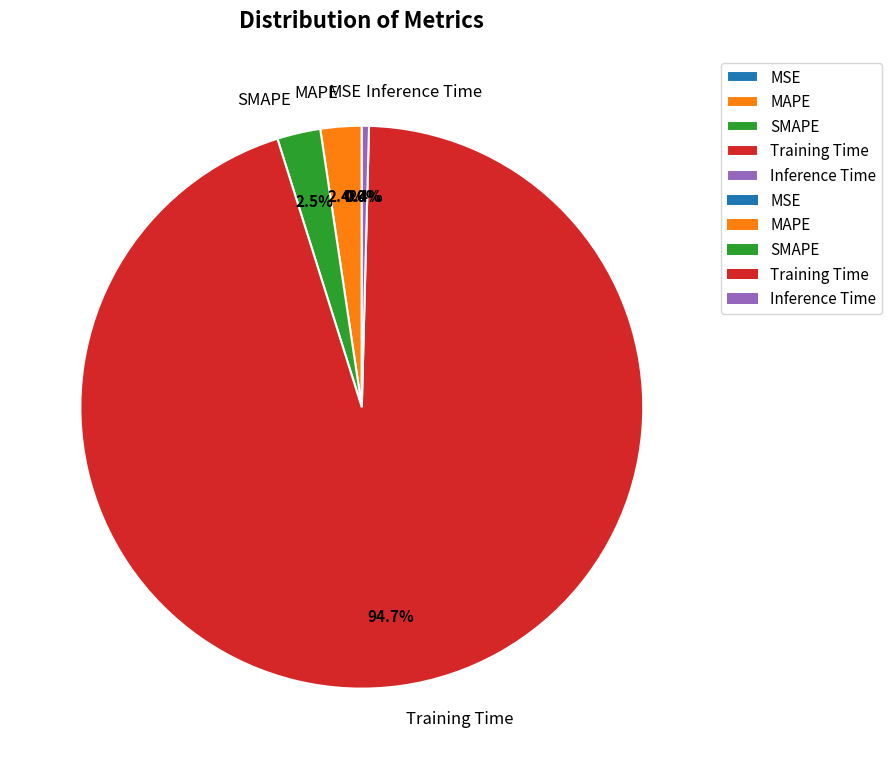

What is the total percentage of SMAPE and Inference Time?

2.9%